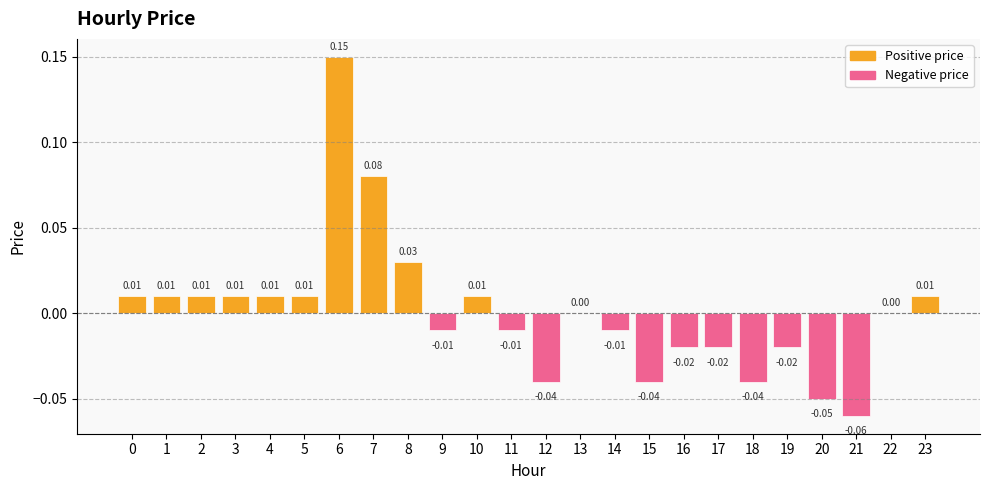

True or false: the data shows -0.0 at 14.

True